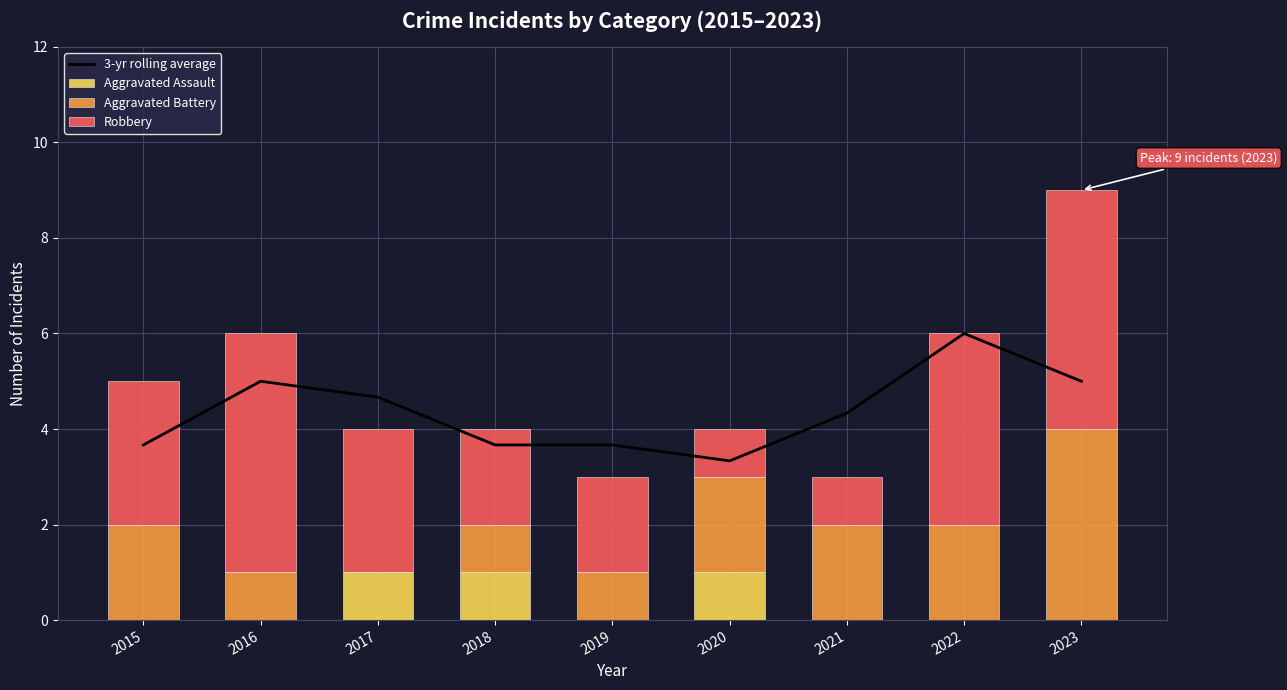

Reading right to left, what are all the values shown in this chart?

3-yr rolling average: 2023=5.0	2022=6.0	2021=4.3	2020=3.3	2019=3.7	2018=3.7	2017=4.7	2016=5.0	2015=3.7
Aggravated Assault: 2023=0.0	2022=0.0	2021=0.0	2020=1.0	2019=0.0	2018=1.0	2017=1.0	2016=0.0	2015=0.0
Aggravated Battery: 2023=4.0	2022=2.0	2021=2.0	2020=2.0	2019=1.0	2018=1.0	2017=0.0	2016=1.0	2015=2.0
Robbery: 2023=5.0	2022=4.0	2021=1.0	2020=1.0	2019=2.0	2018=2.0	2017=3.0	2016=5.0	2015=3.0